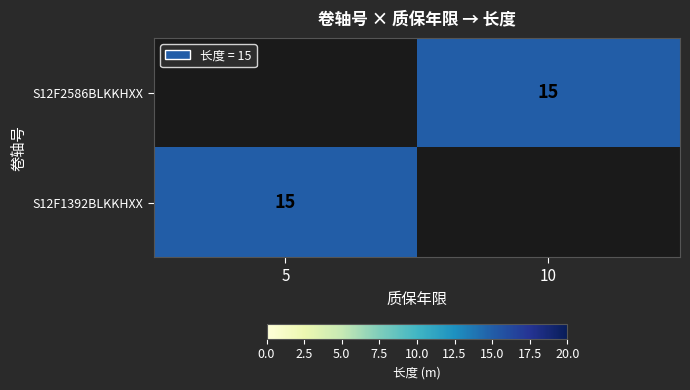

At which label is S12F1392BLKKHXX closest to 15?

5